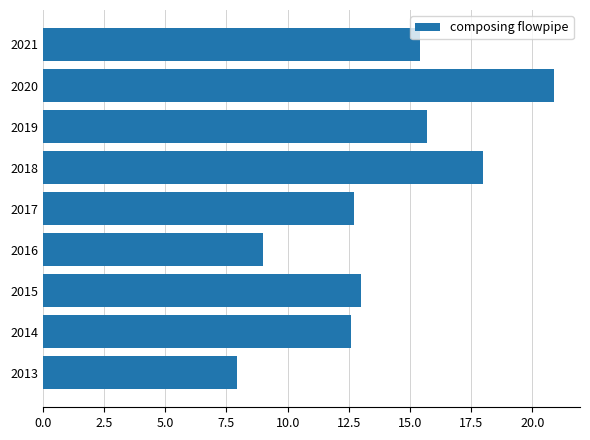

Read the value at 2013.

7.9